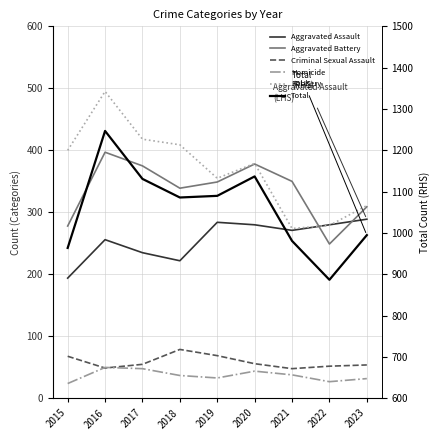

At which label does Robbery reach its peak?

2016